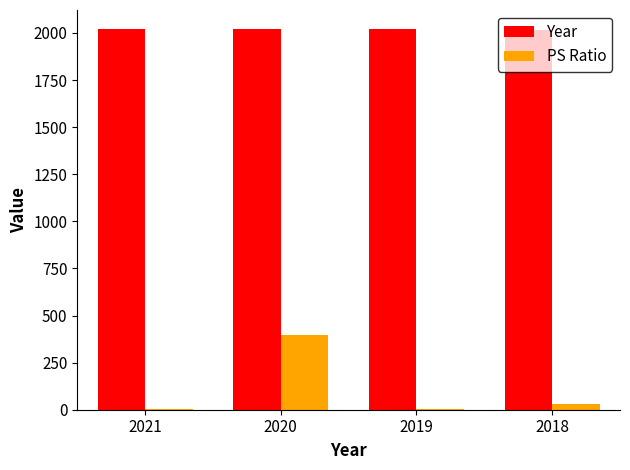

True or false: PS Ratio has a value of 31.8 at 2018.

True